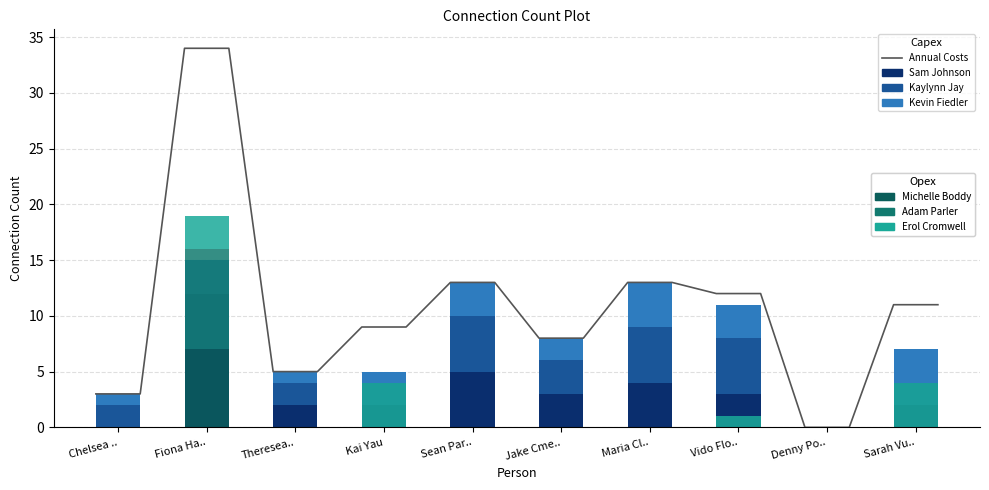

How many bars are there in each group?

6